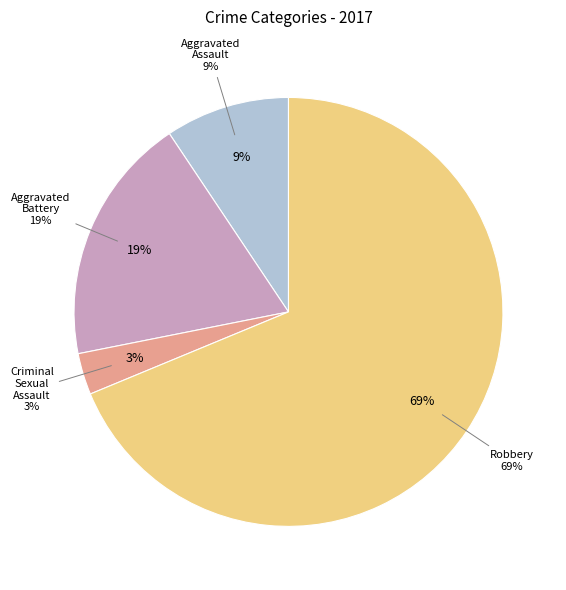

How many segments does this pie chart have?

4